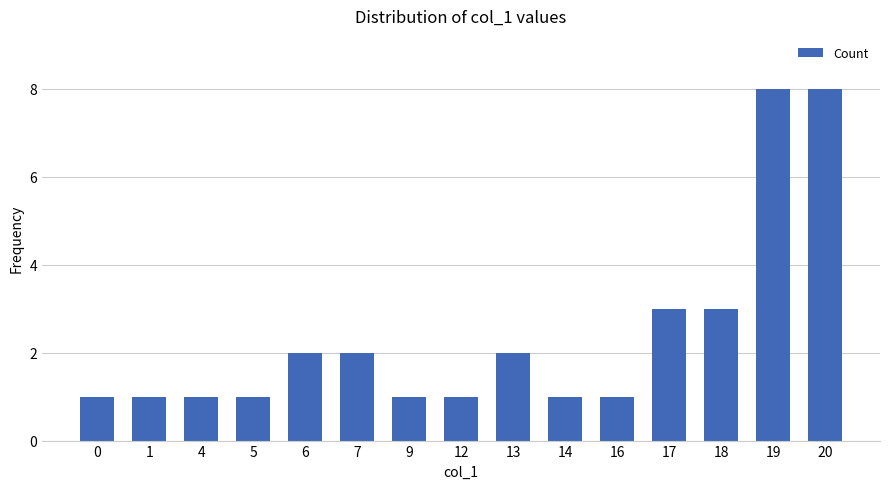

What is the difference between the maximum and minimum values?

7